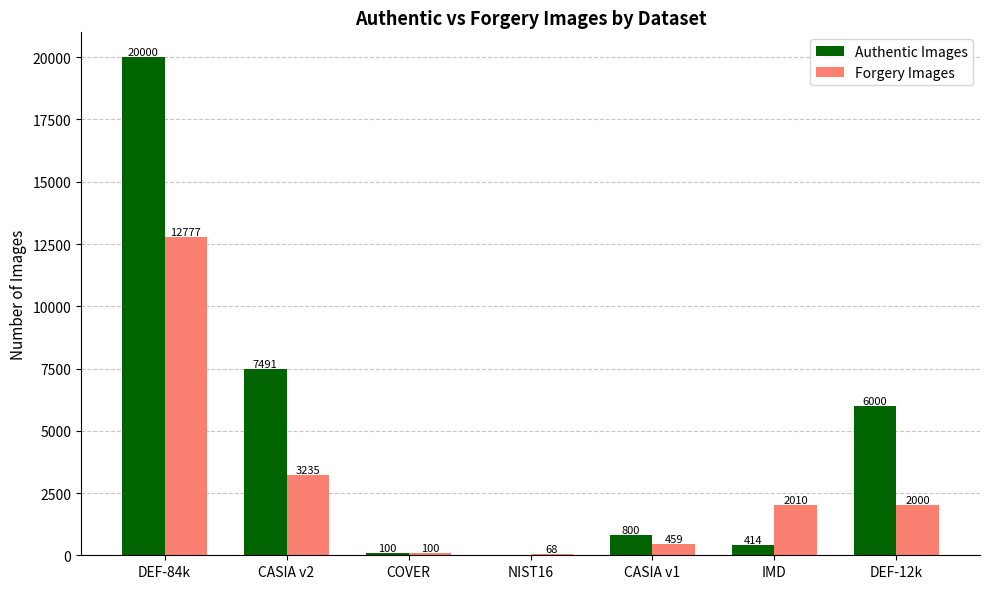

The value of Forgery Images at DEF-84k is 12777. True or false?

True